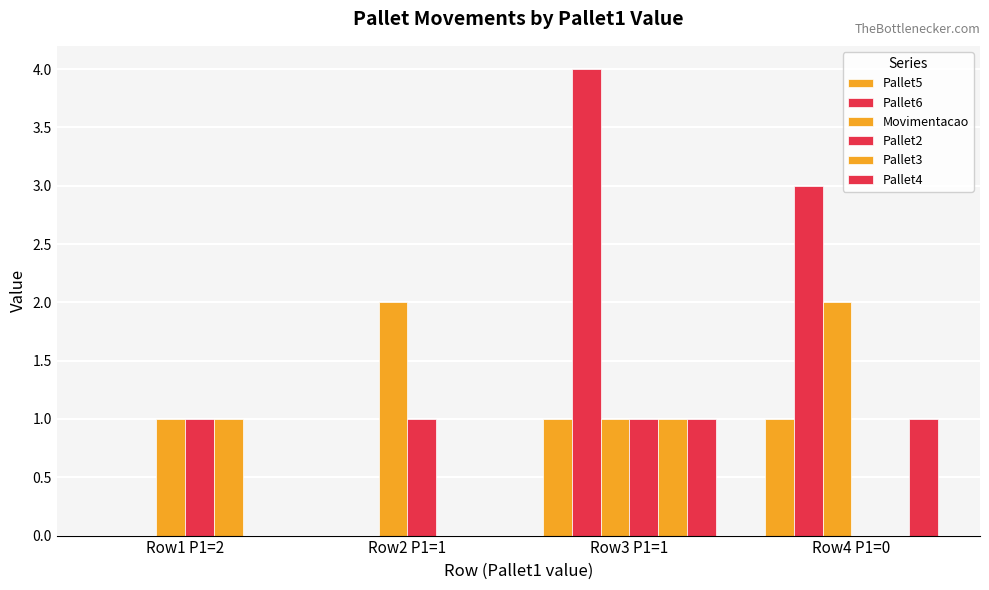

How many distinct data groups are displayed?

6